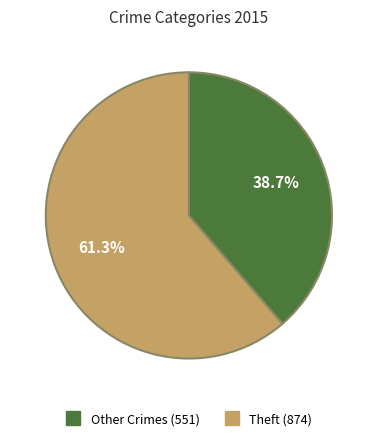

Is there any slice that represents more than half of the pie?

Yes